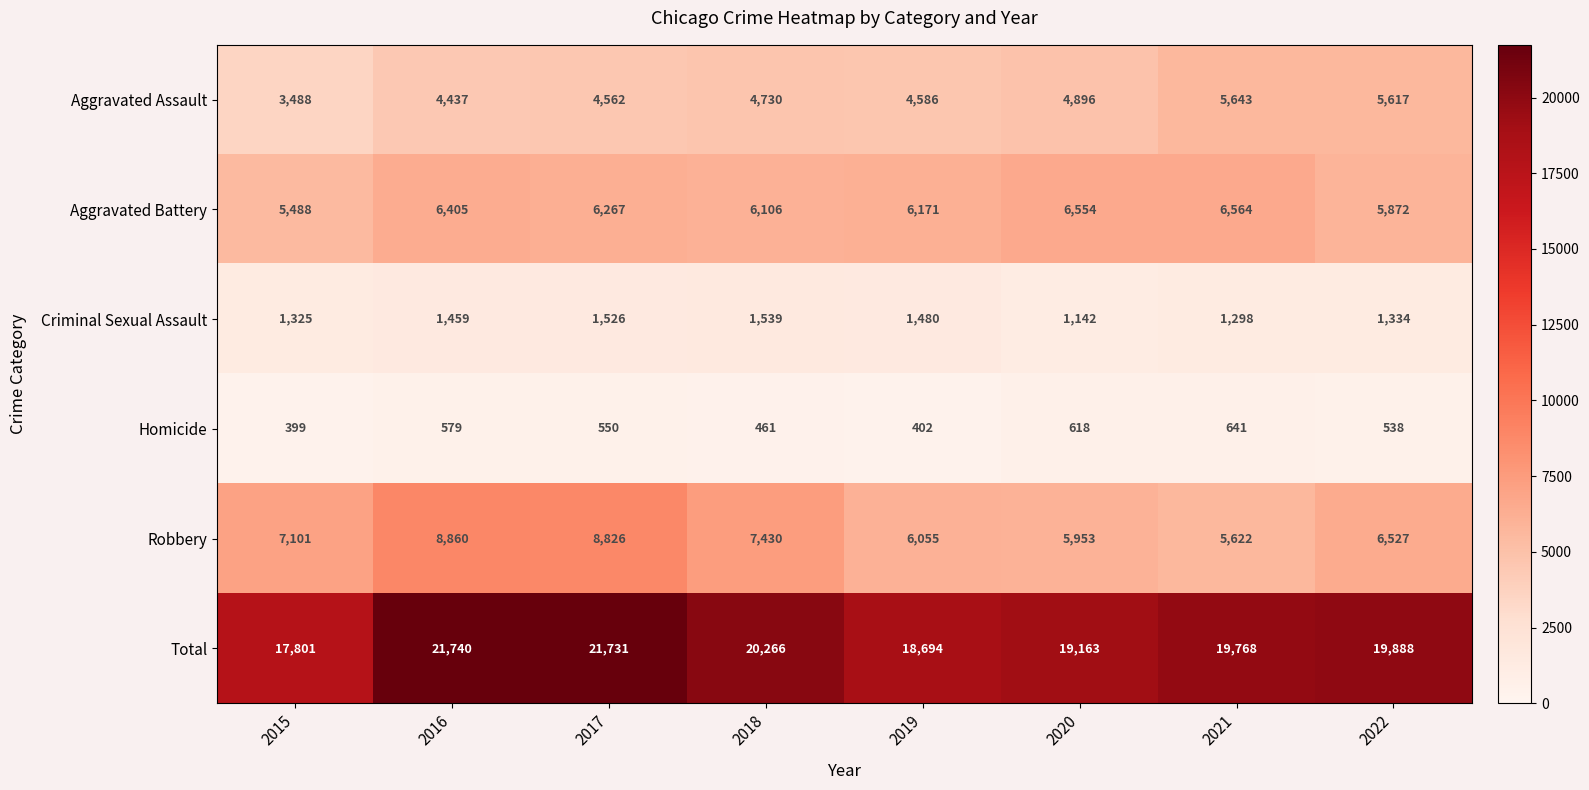

Which series has the largest range (max minus min)?

Total